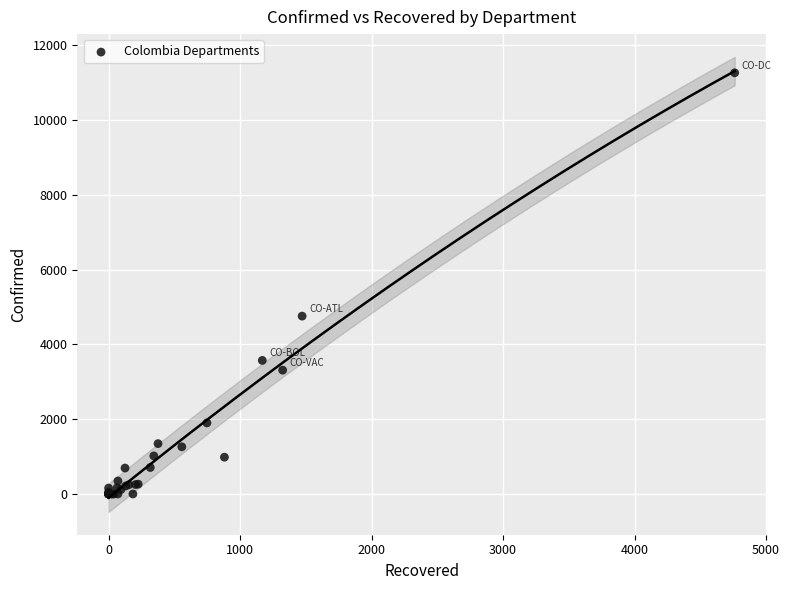

What Y value in the scatter plot is closest to 5631?

4756